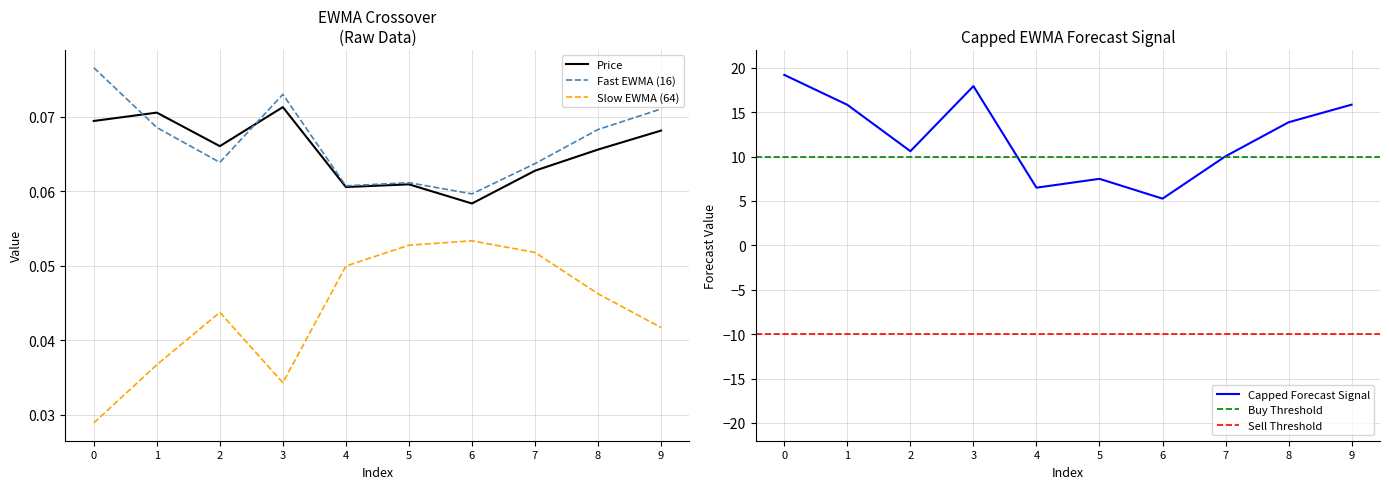

Count the Fast EWMA (16) values in the range 0 to 1.

10